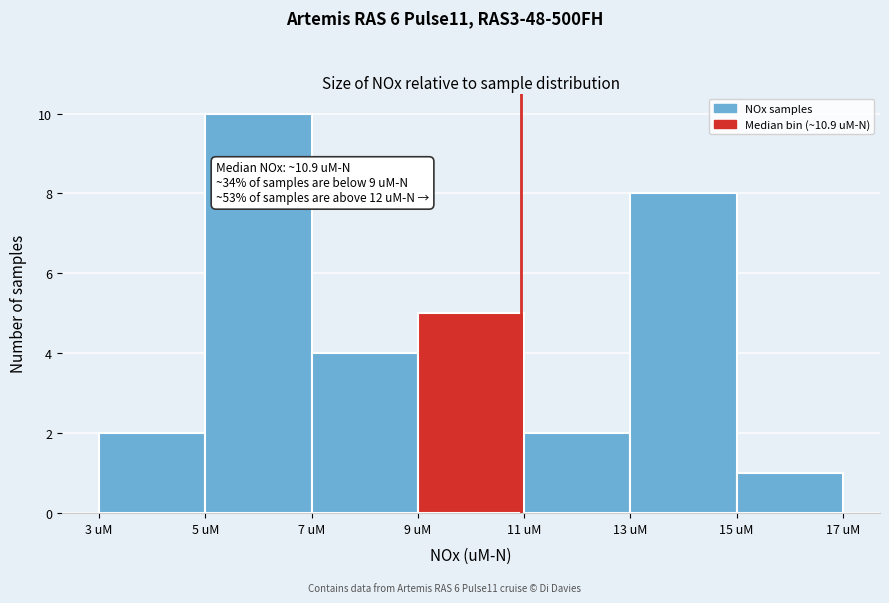

Over which range of the x-axis is the bar tallest?

5 to 7